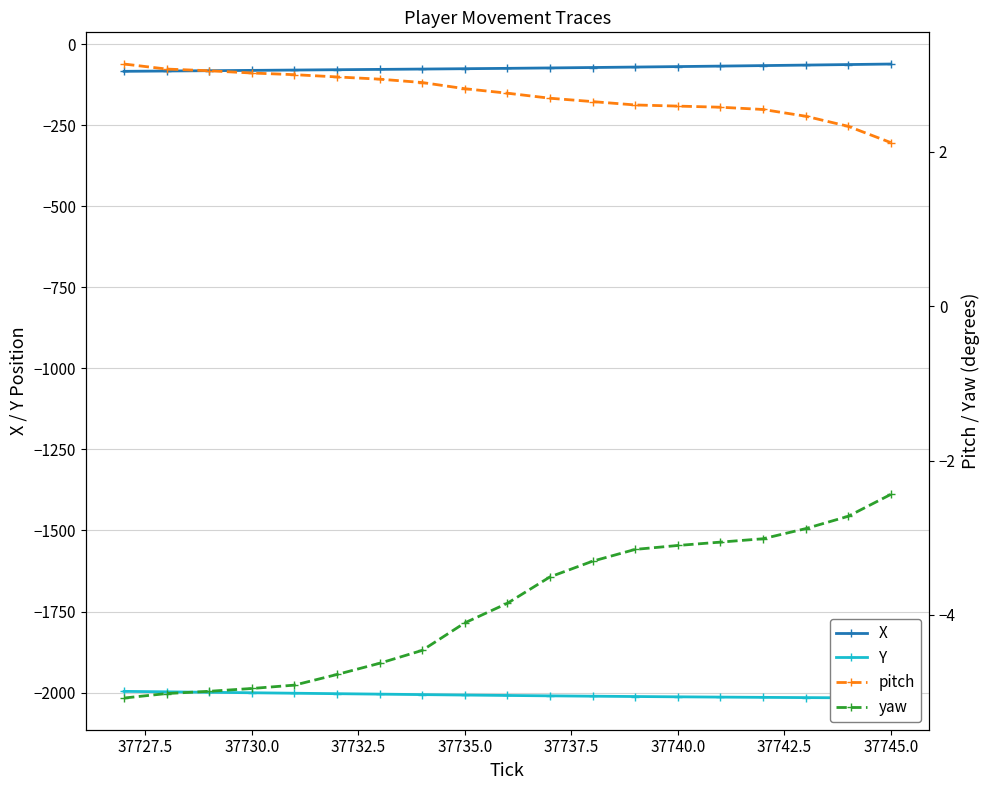

True or false: pitch and yaw intersect in this chart.

False